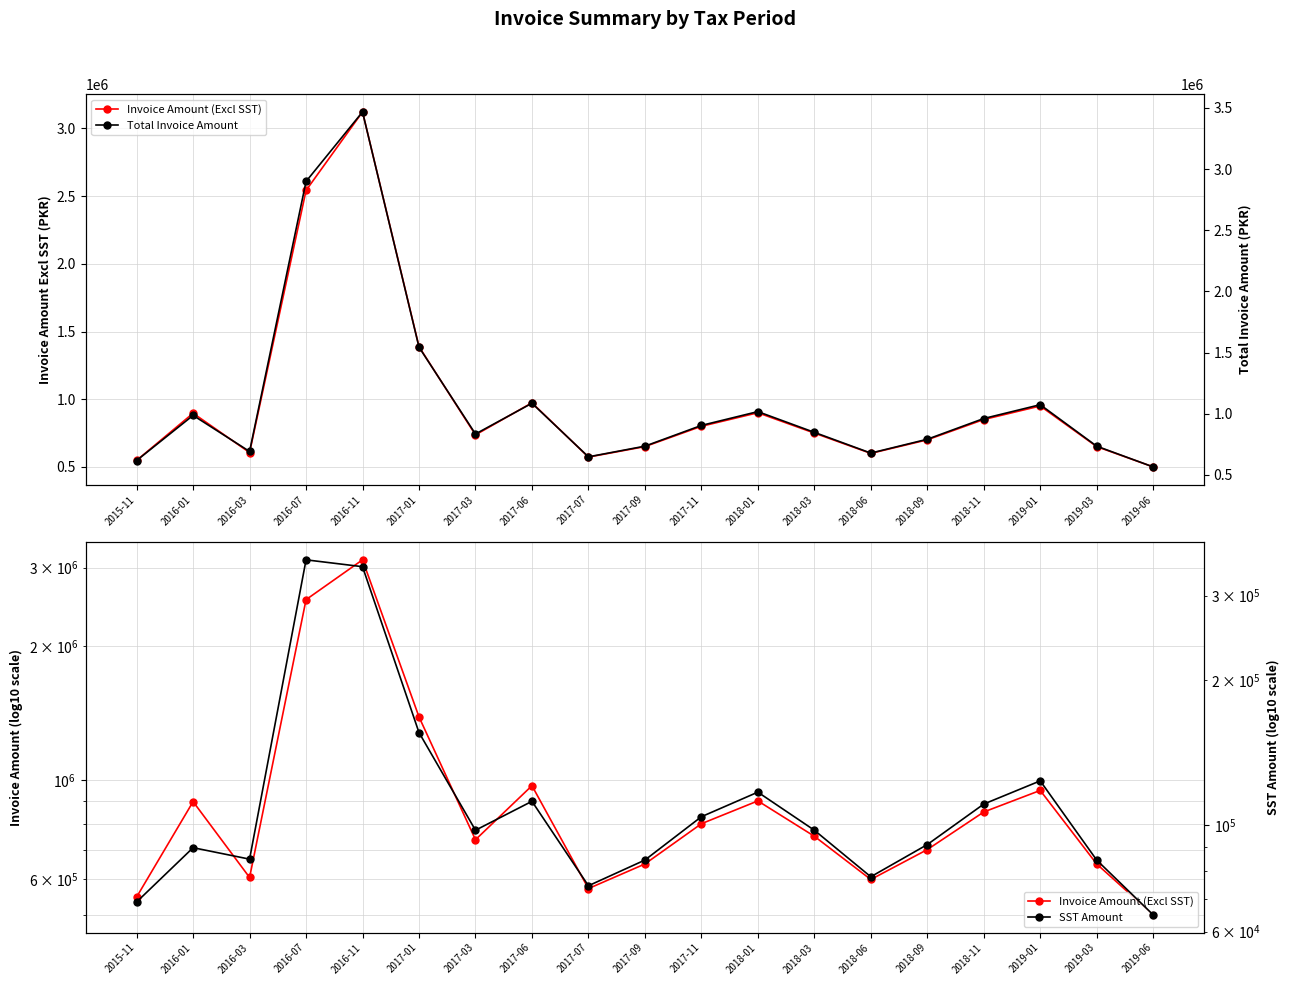

Which series has the largest range (max minus min)?

Total Invoice Amount